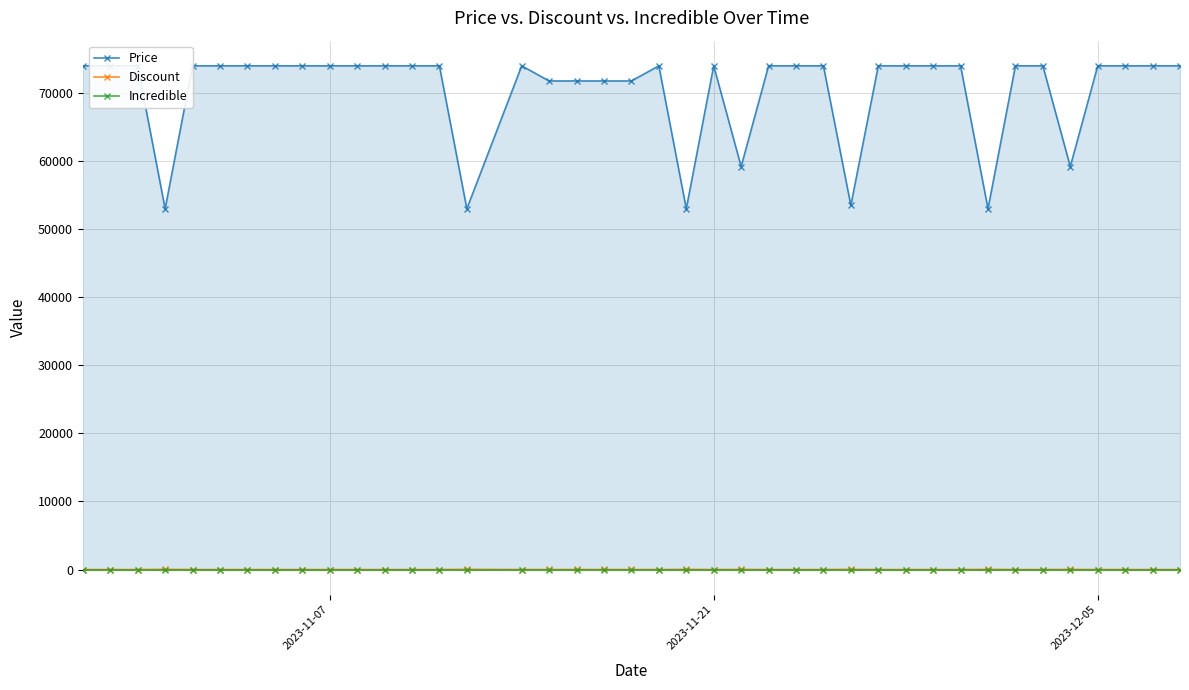

How many data points in Discount are above 0?

11